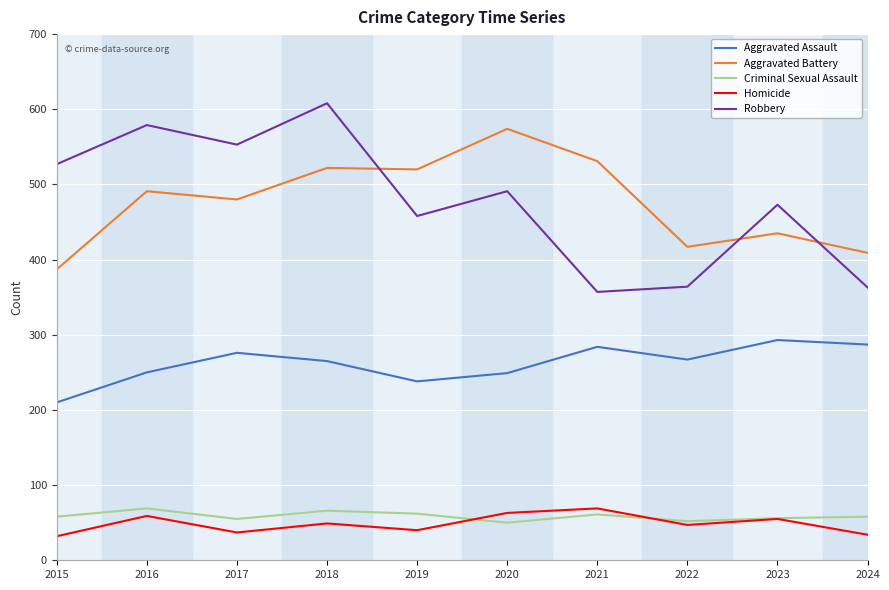

True or false: Homicide and Robbery intersect in this chart.

False